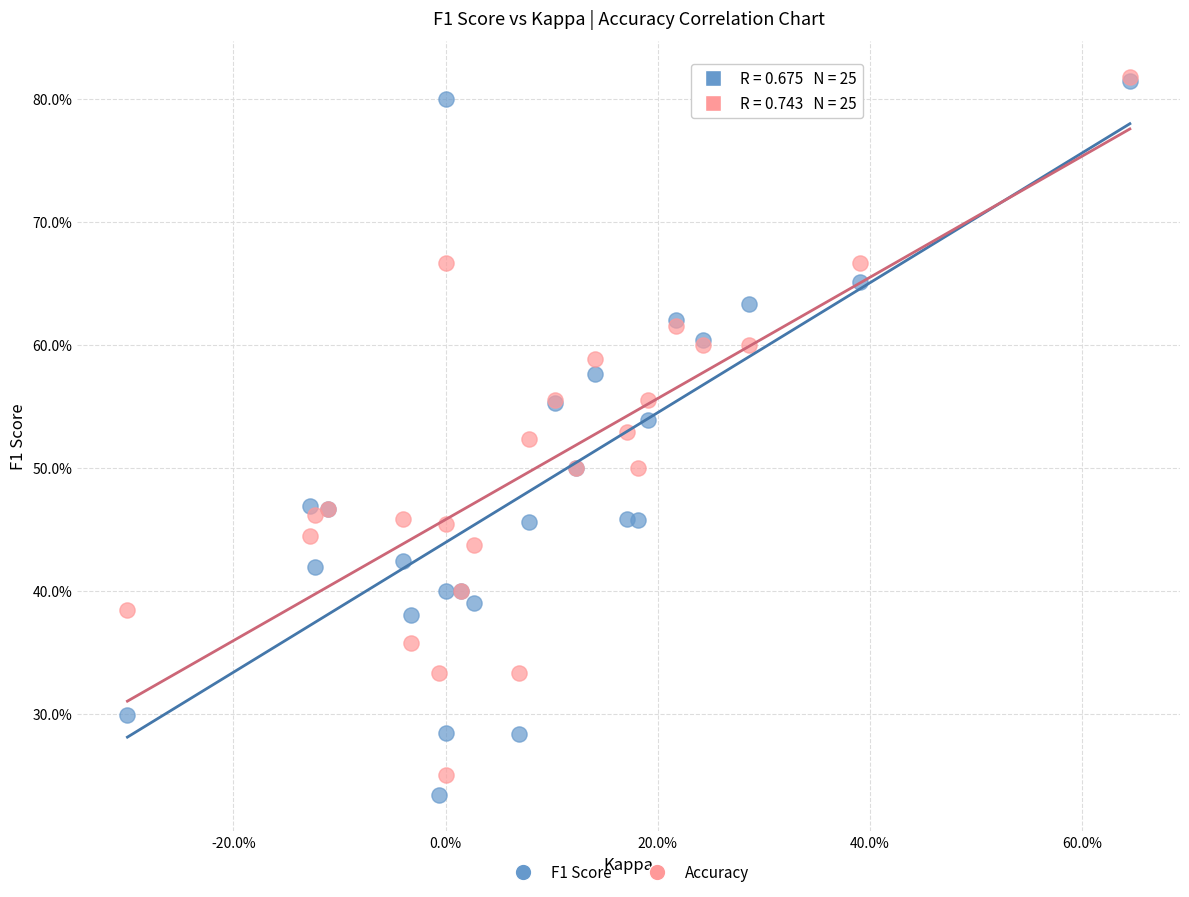

What are all the series names shown in the legend?

F1 Score, Accuracy